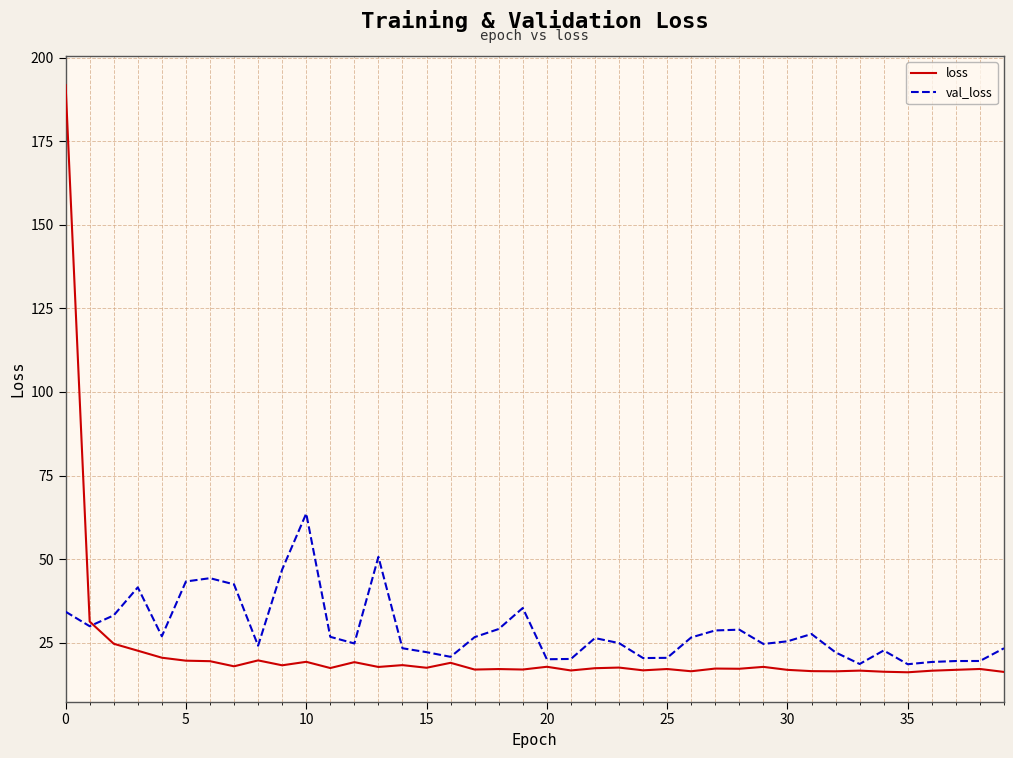

List the series in order of their peak value, highest first.

loss, val_loss